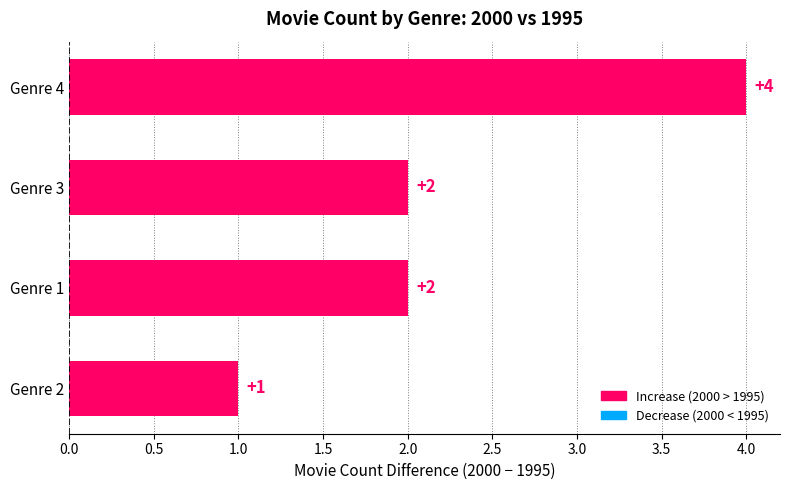

Approximately how many times larger is the value at Genre 4 compared to Genre 2?

4.0